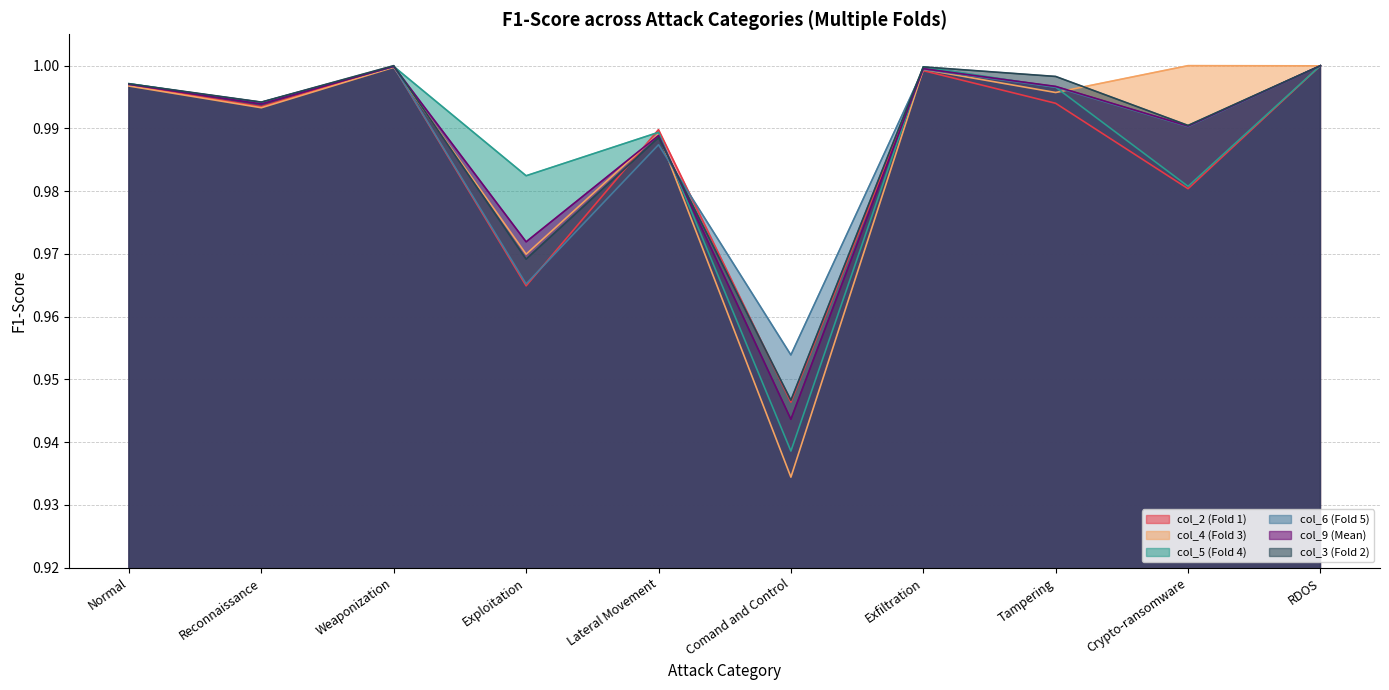

At how many categories does at least one series exceed 0?

10